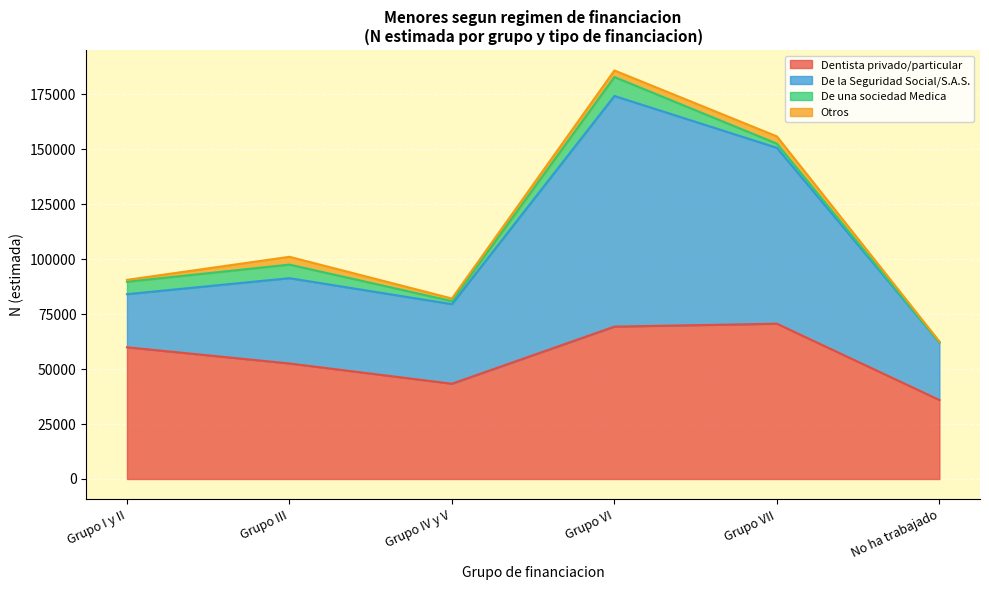

True or false: Dentista privado/particular and De la Seguridad Social cross at least once.

False